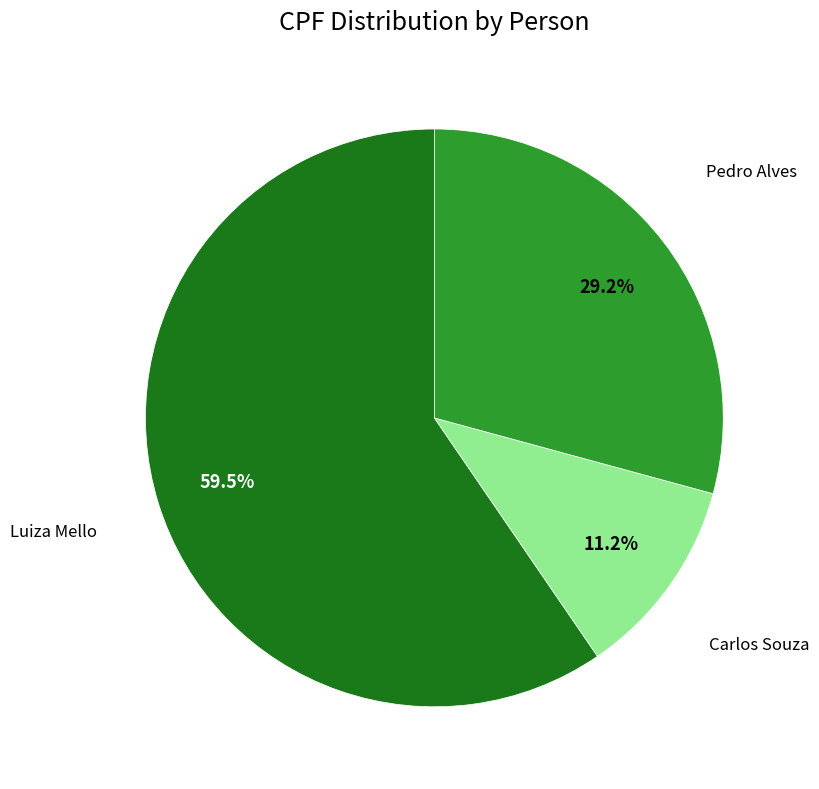

To the nearest percent, what is the difference between the largest and smallest slice percentages?

48%